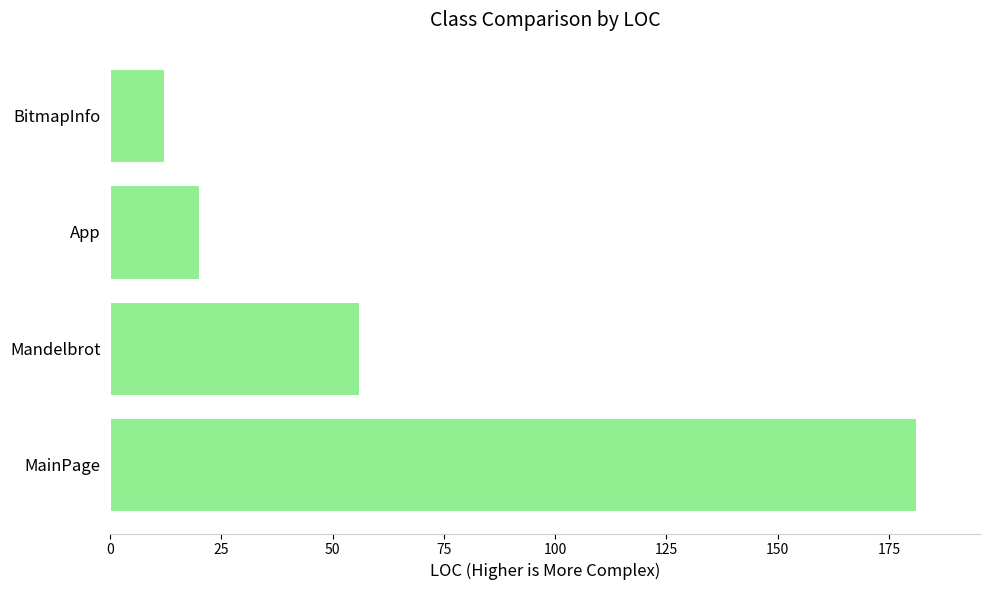

At which label is the value closest to 96?

Mandelbrot